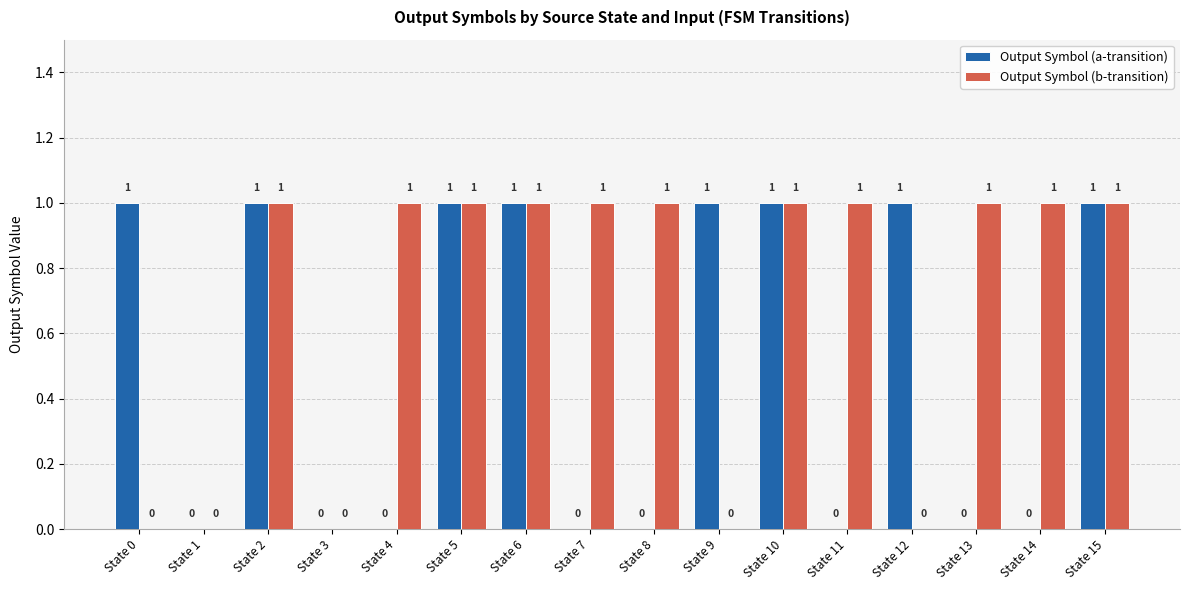

What is the maximum value for Output Symbol (a-transition)?

1